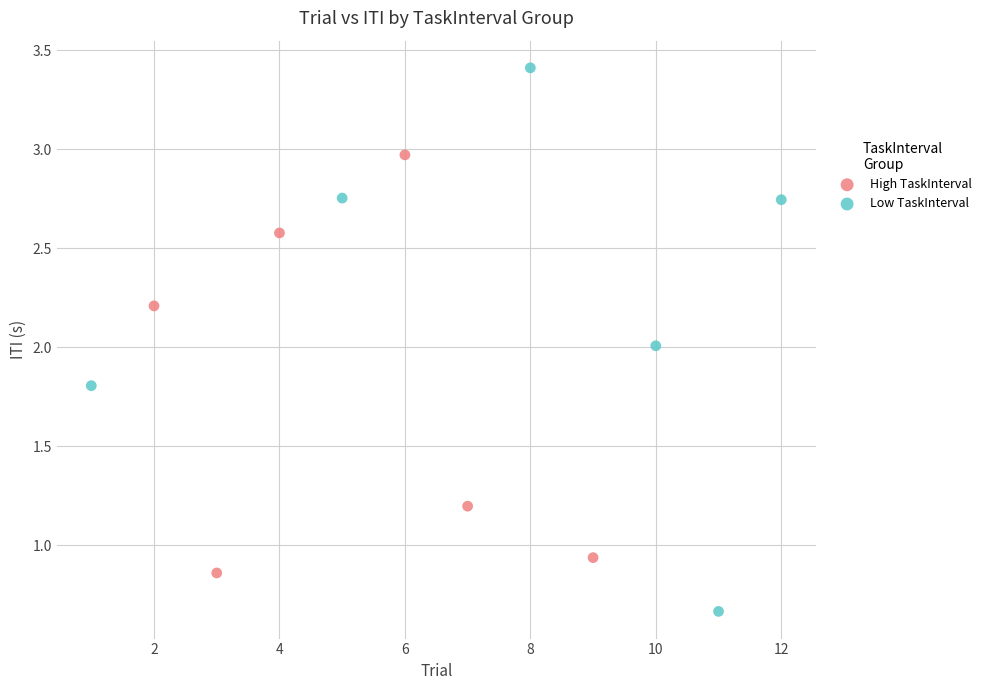

Which series reaches the maximum Y coordinate?

Low TaskInterval